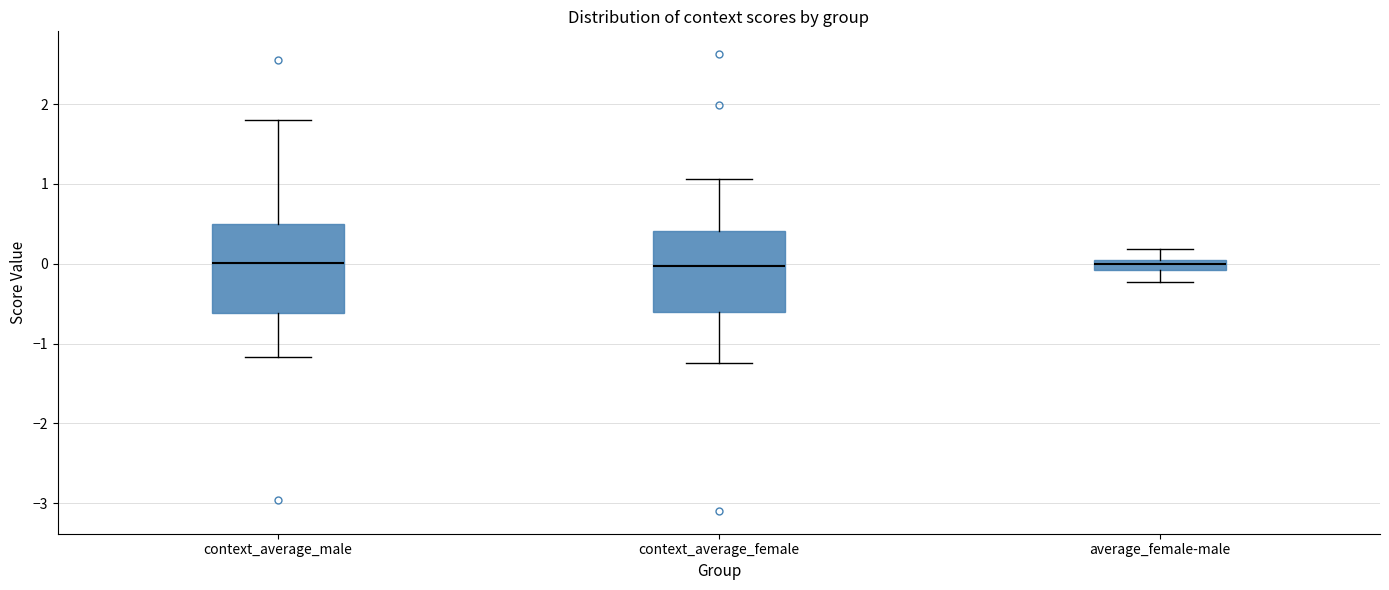

Where does the lower whisker of the box for context_average_male end on the y-axis? The values are not printed on the chart, so give them approximately, as read against the axis.

-1.2